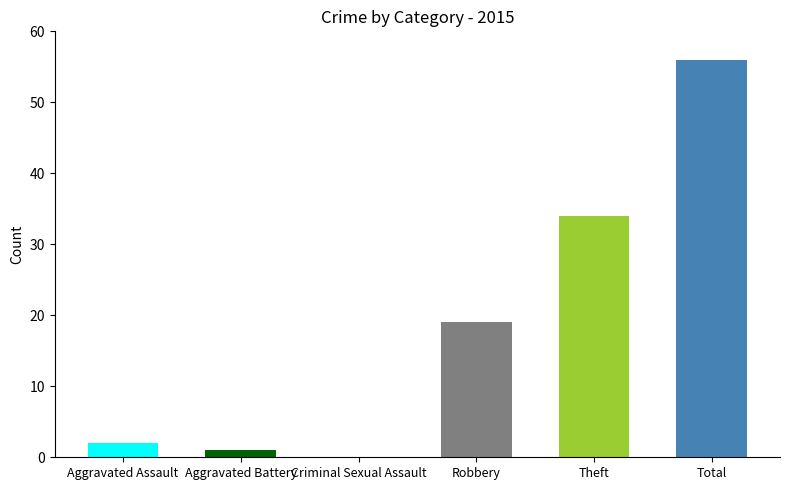

Between Theft and Robbery, which is larger?

Theft